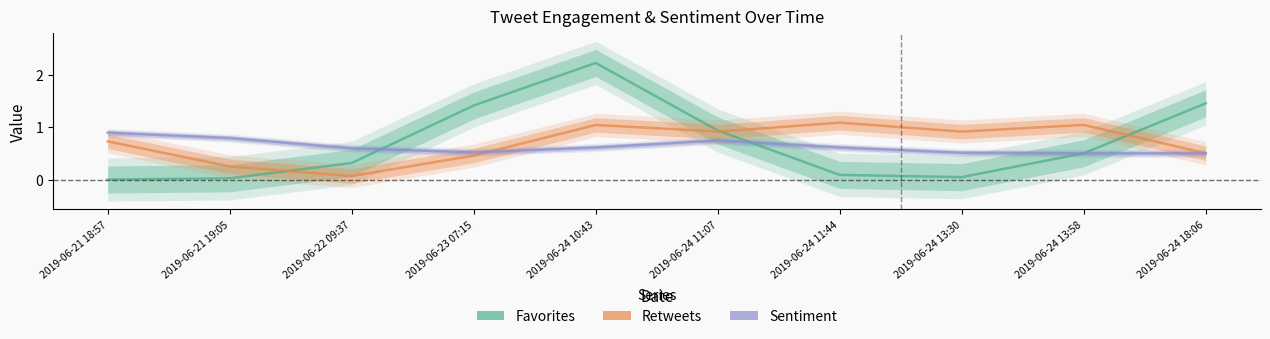

What is the sum of the Retweets values at 2019-06-24 10:43 and 2019-06-23 07:15?

1.5